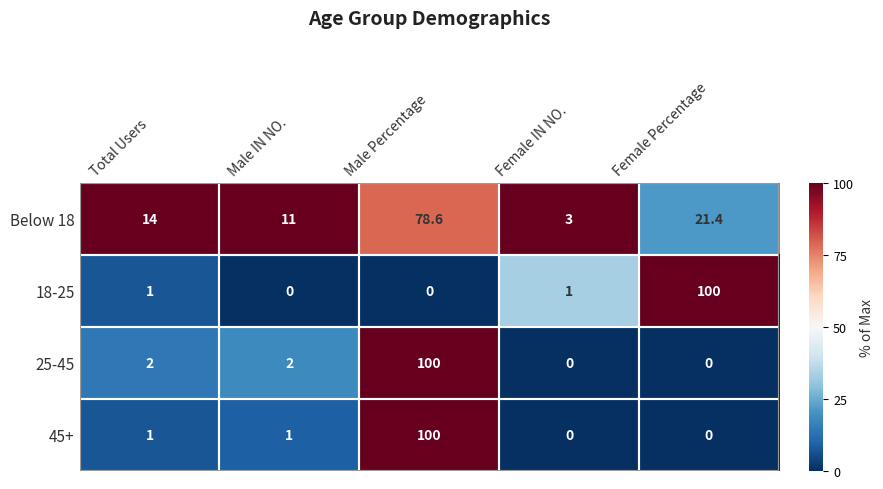

What is the difference between the maximum and minimum values in the Below 18 series?

75.6